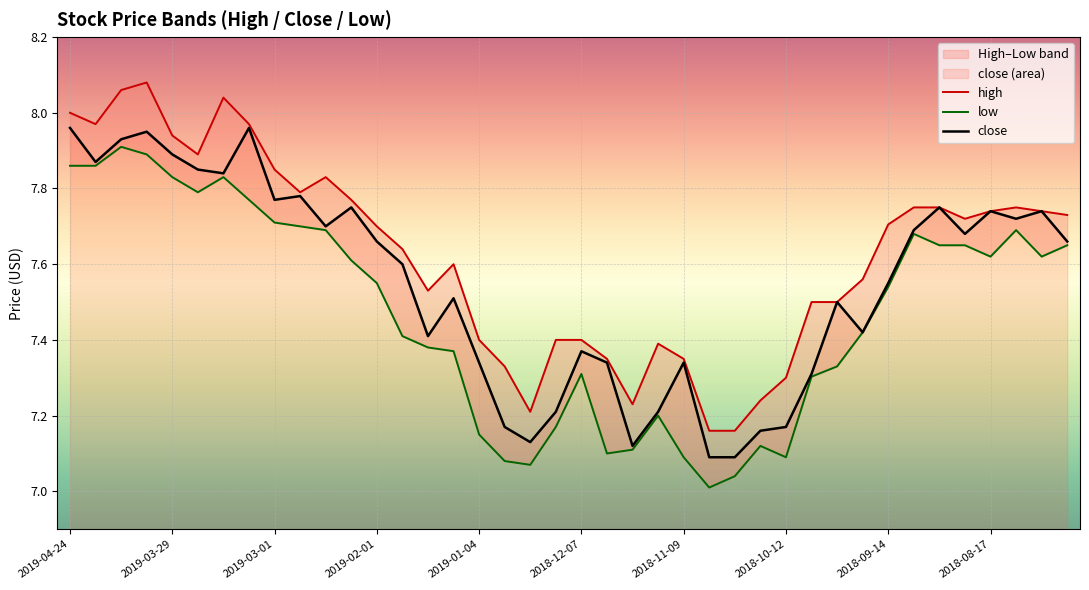

What position from the left is 2019-02-01?

13